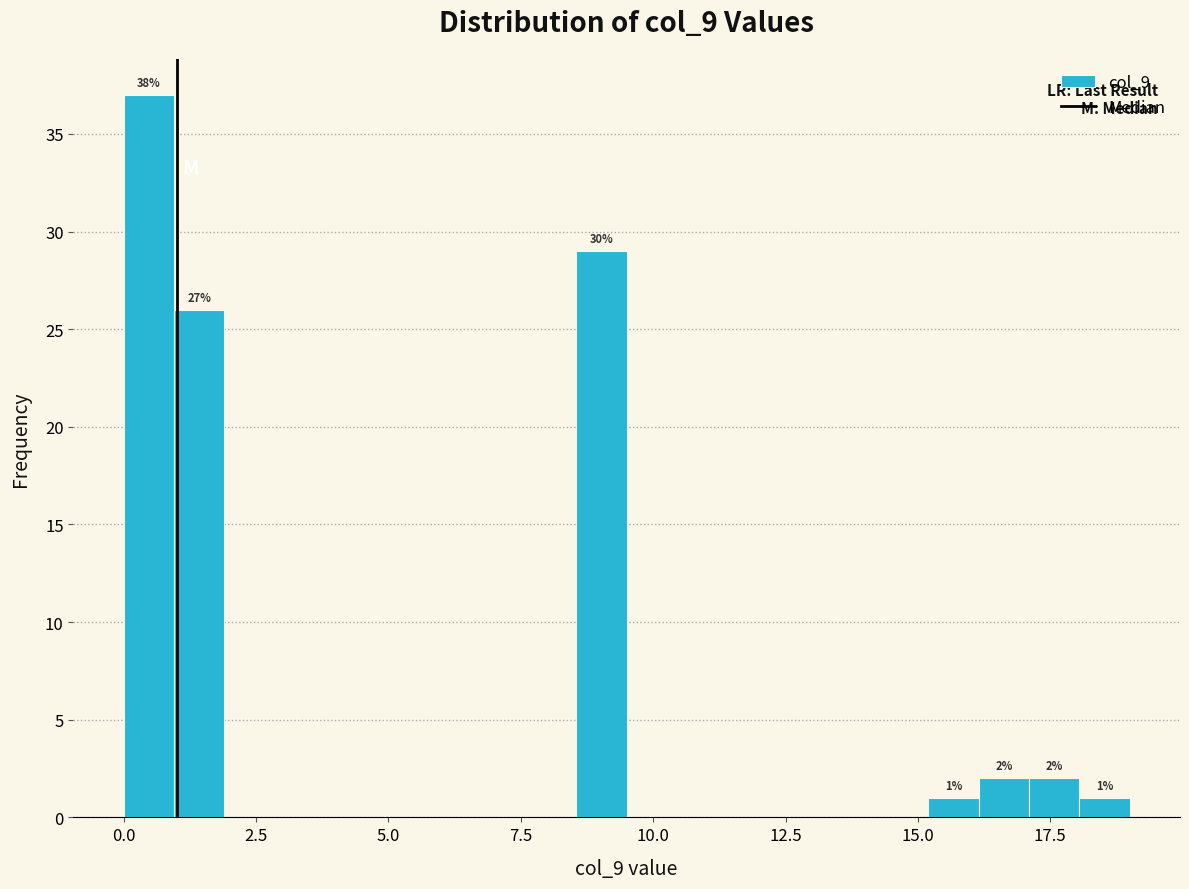

Around what value on the x-axis is the tallest bar? Give the approximate position of its centre, as read against the axis.

0.5